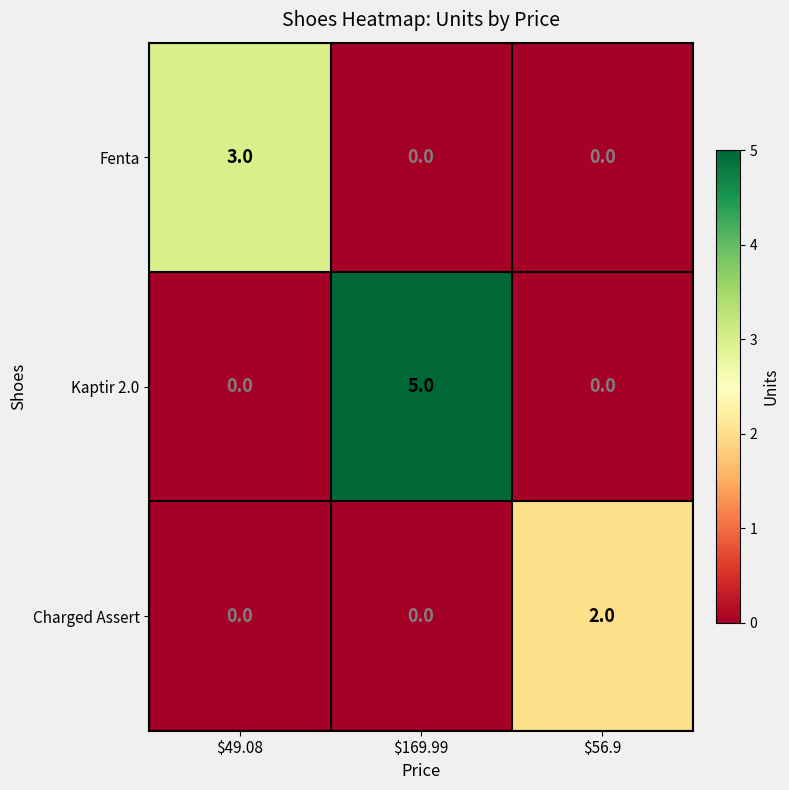

At how many categories does at least one series exceed 0?

3